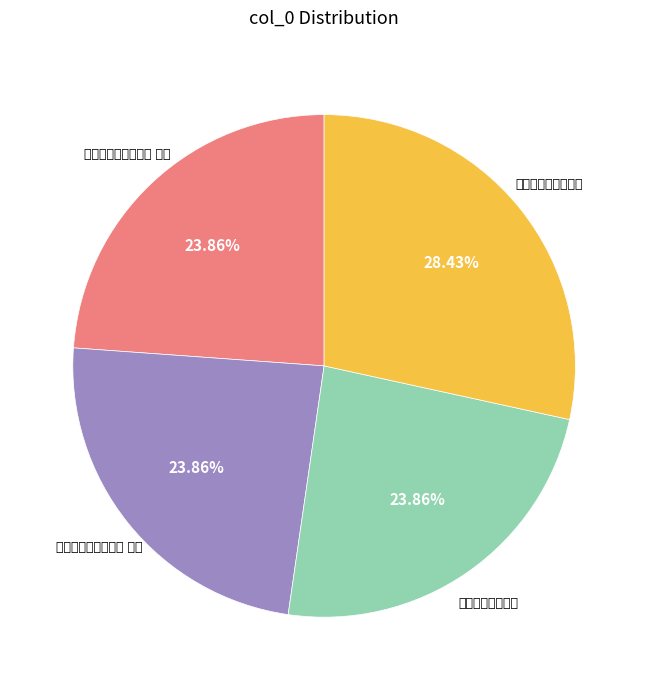

Is there a majority slice in this chart?

No